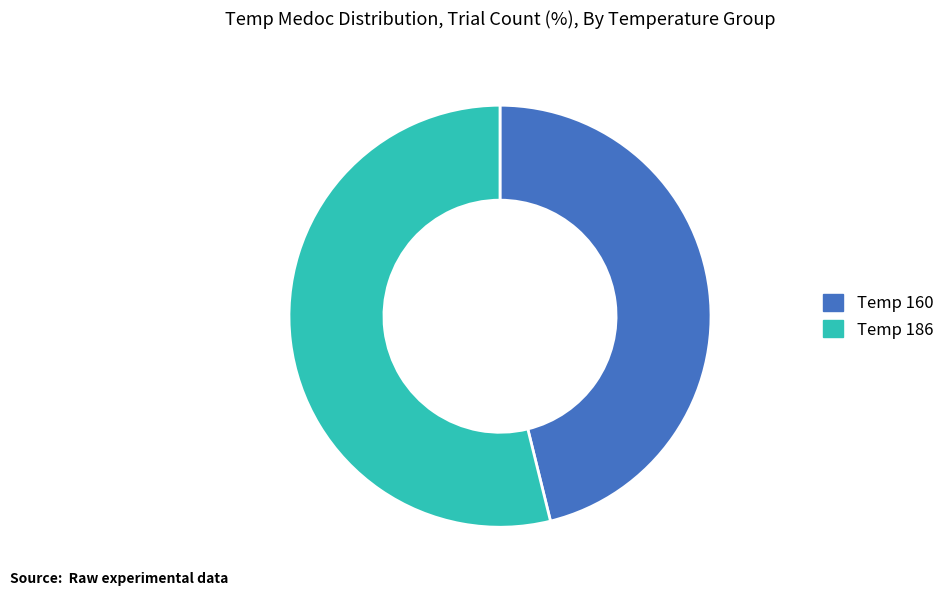

Is there a majority slice in this chart?

Yes